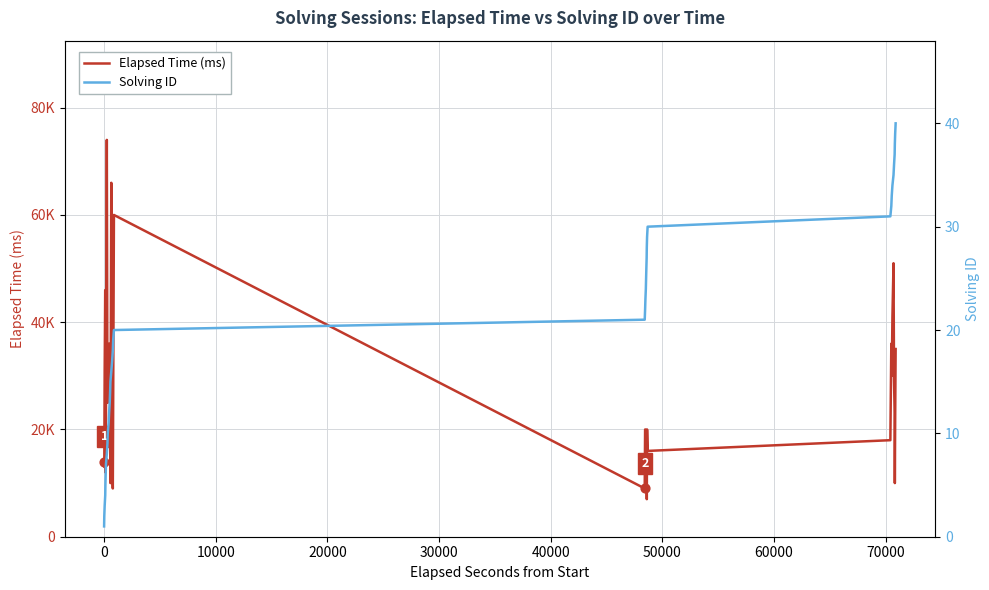

Which series reaches the maximum Y coordinate?

Elapsed Time (ms)